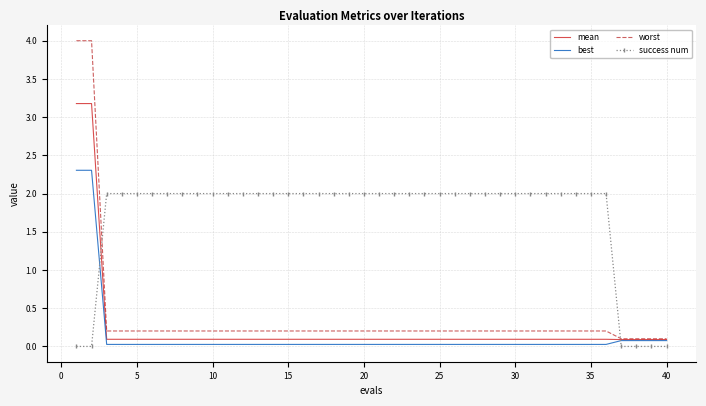

What is the difference between the second highest and minimum values in the best series?

2.3